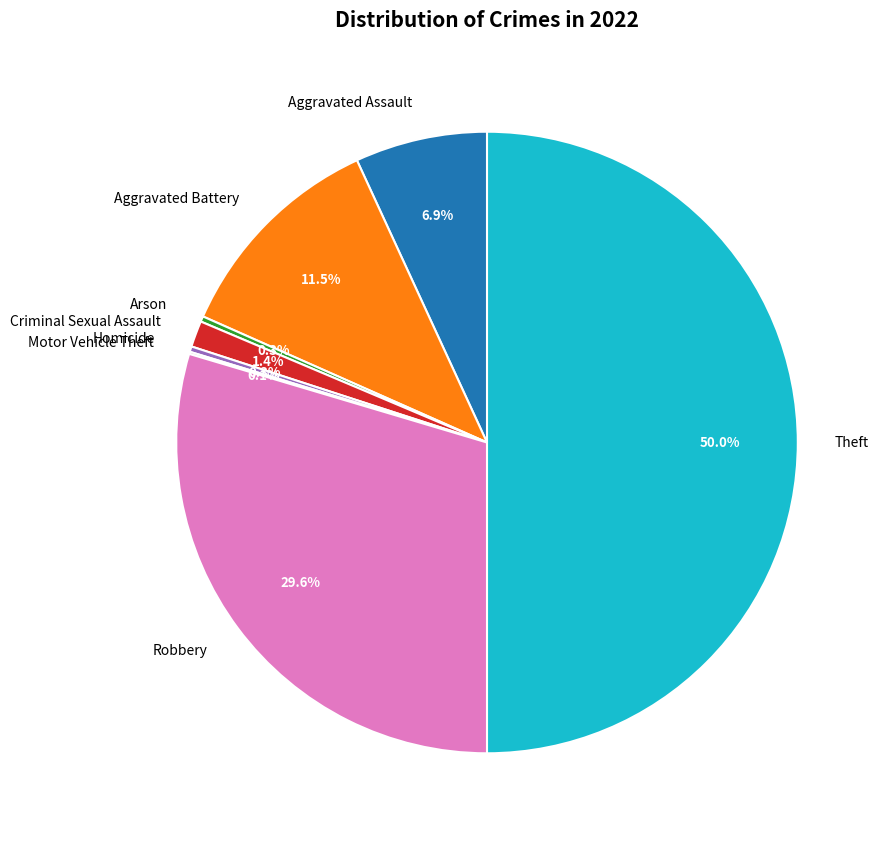

Is Robbery the majority of the pie?

No